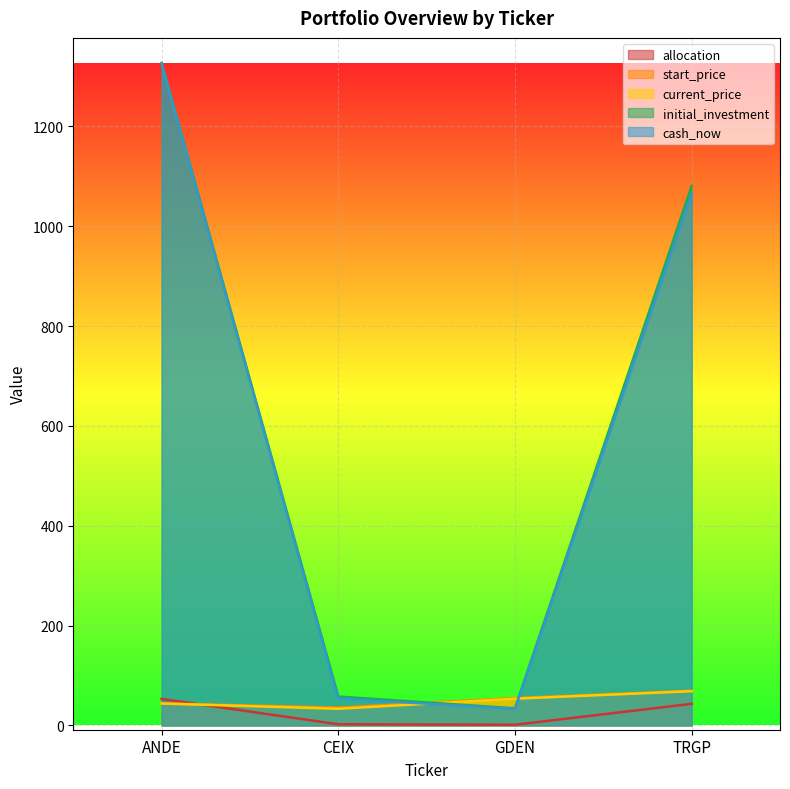

The value of start_price at TRGP is 69.5. True or false?

True